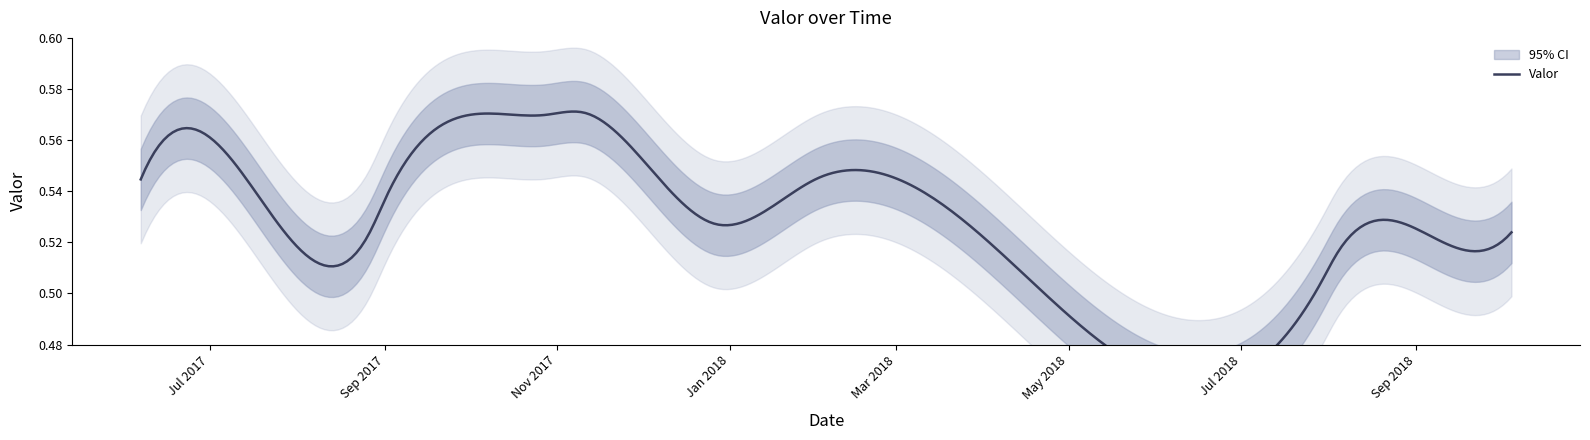

How many values are between 0 and 1?

12